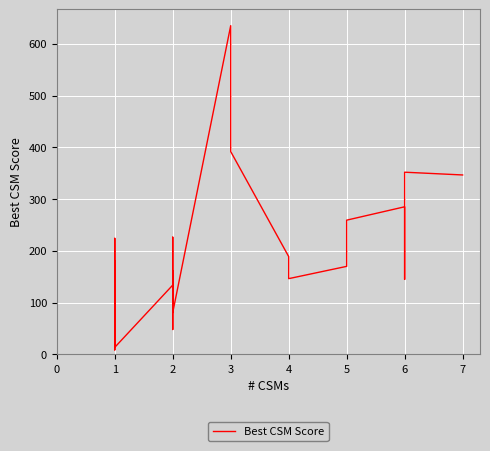

How many interior local valleys (lower than both neighbors) does the data have?

12